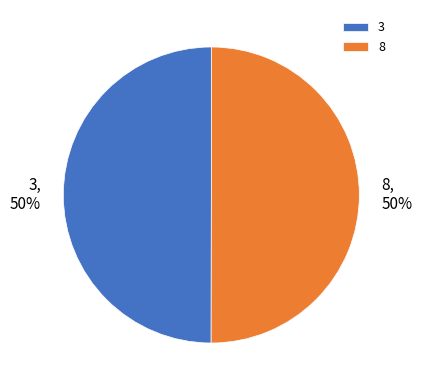

True or false: 8 accounts for 50% of the total.

True